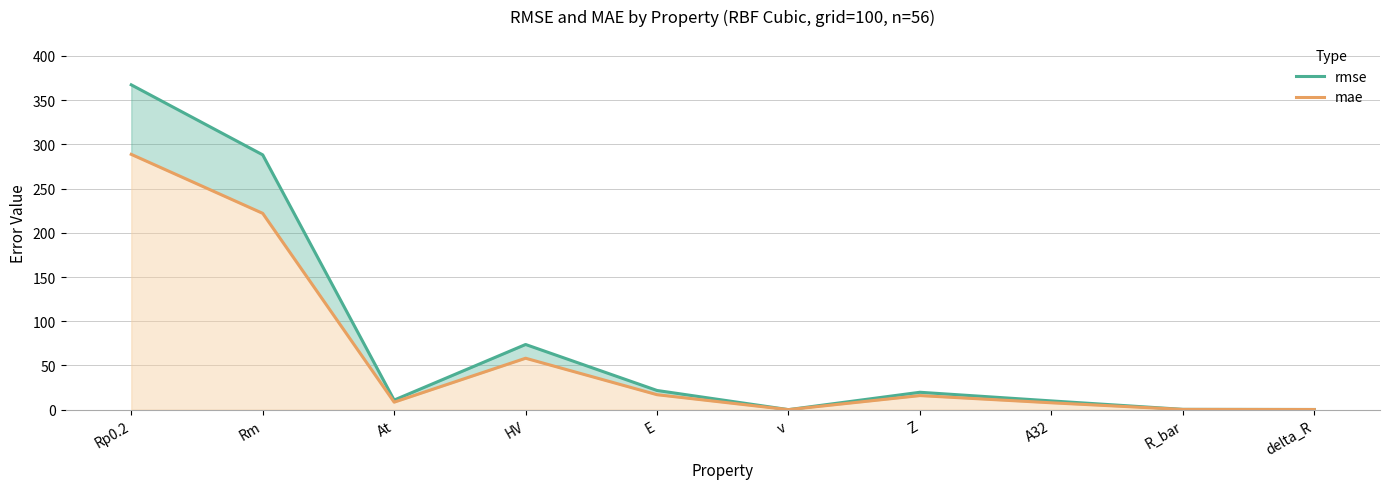

How many interior local peaks does the mae series have?

2